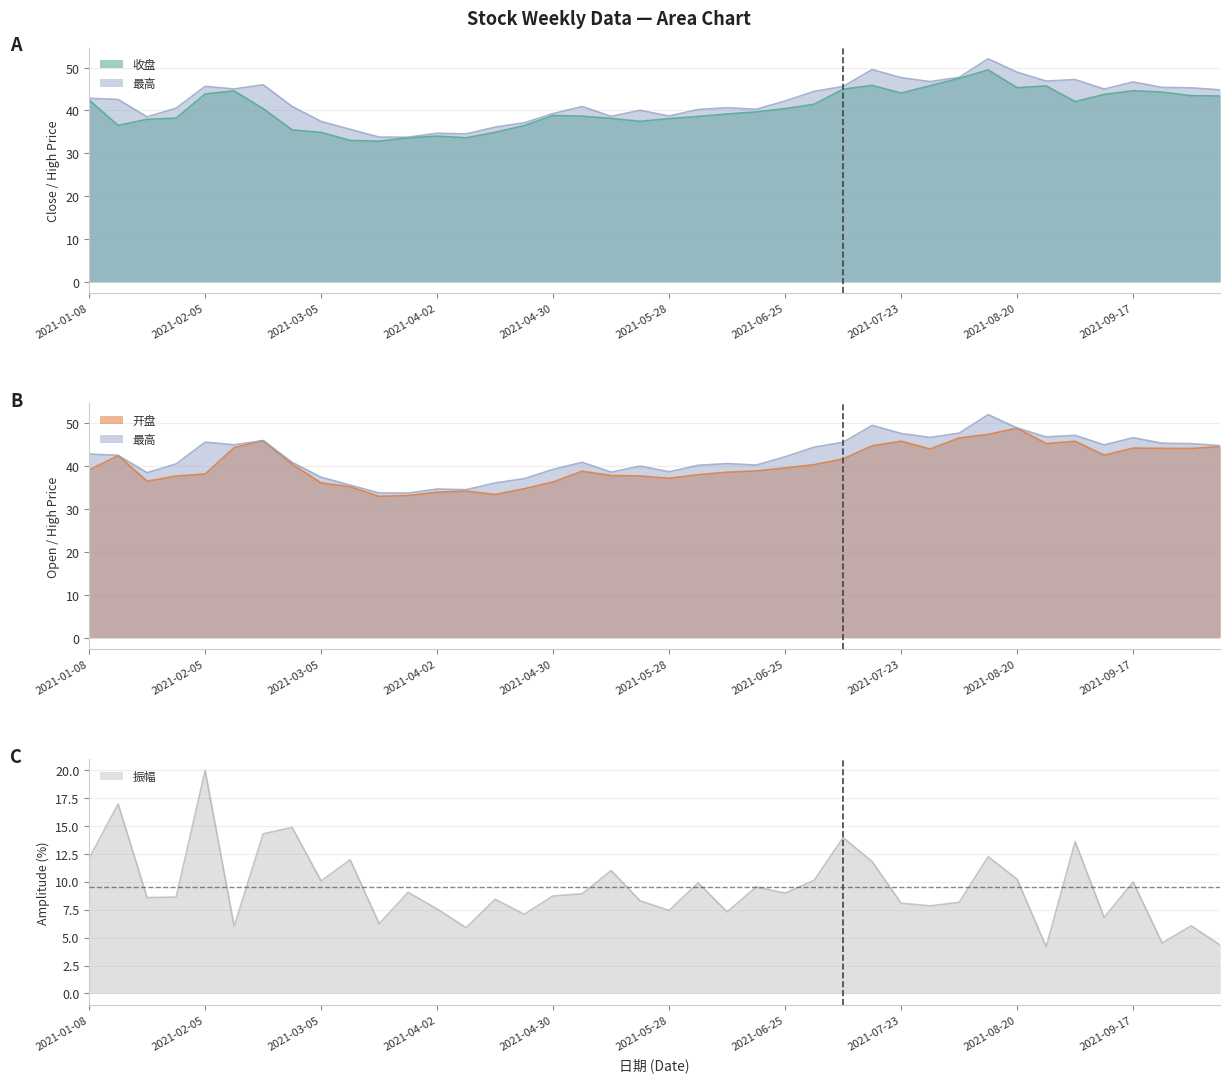

True or false: 开盘 and 最高 cross at least once.

False